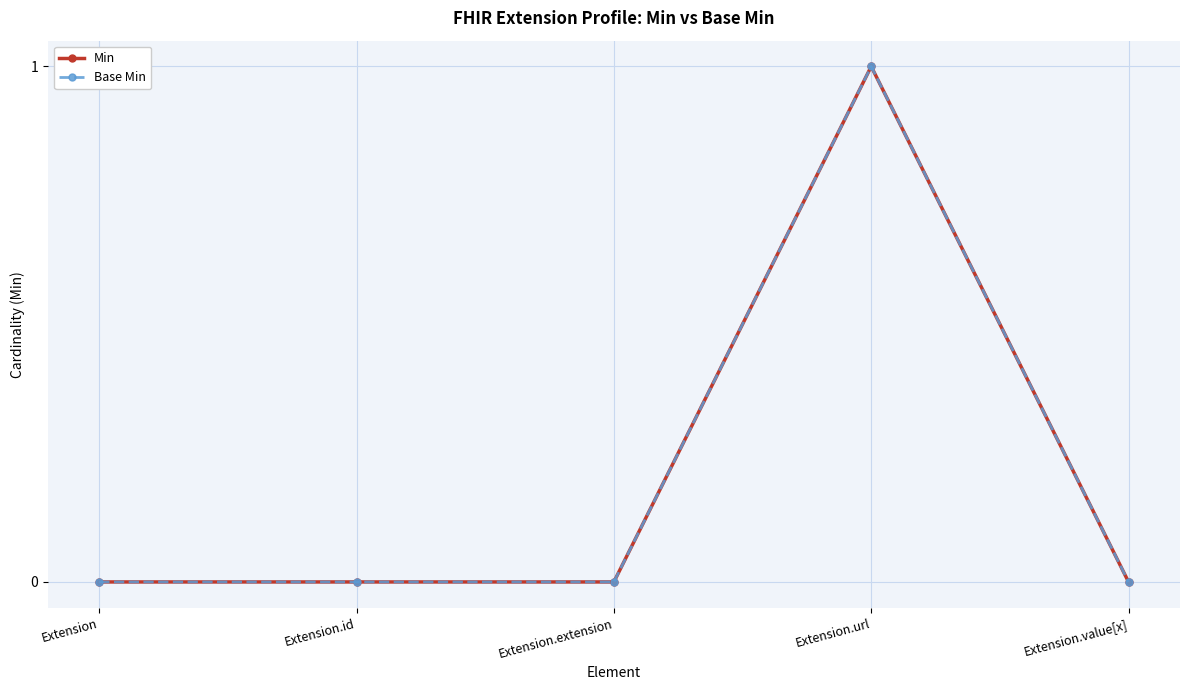

True or false: Base Min has a value of -1 at Extension.extension.

False